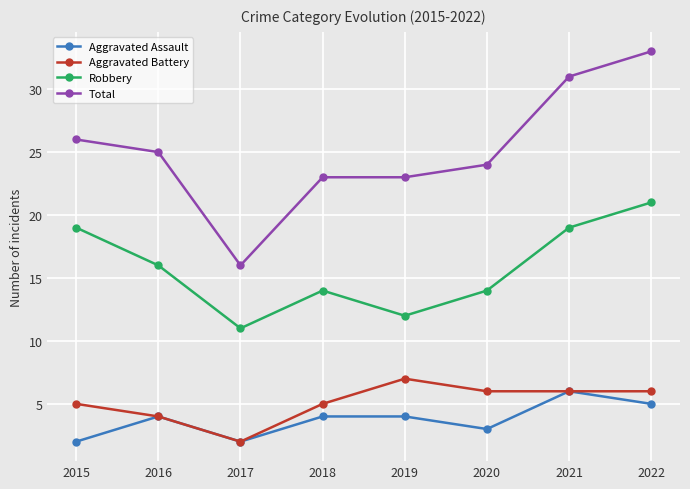

At which category does Aggravated Battery reach its first local valley?

2017